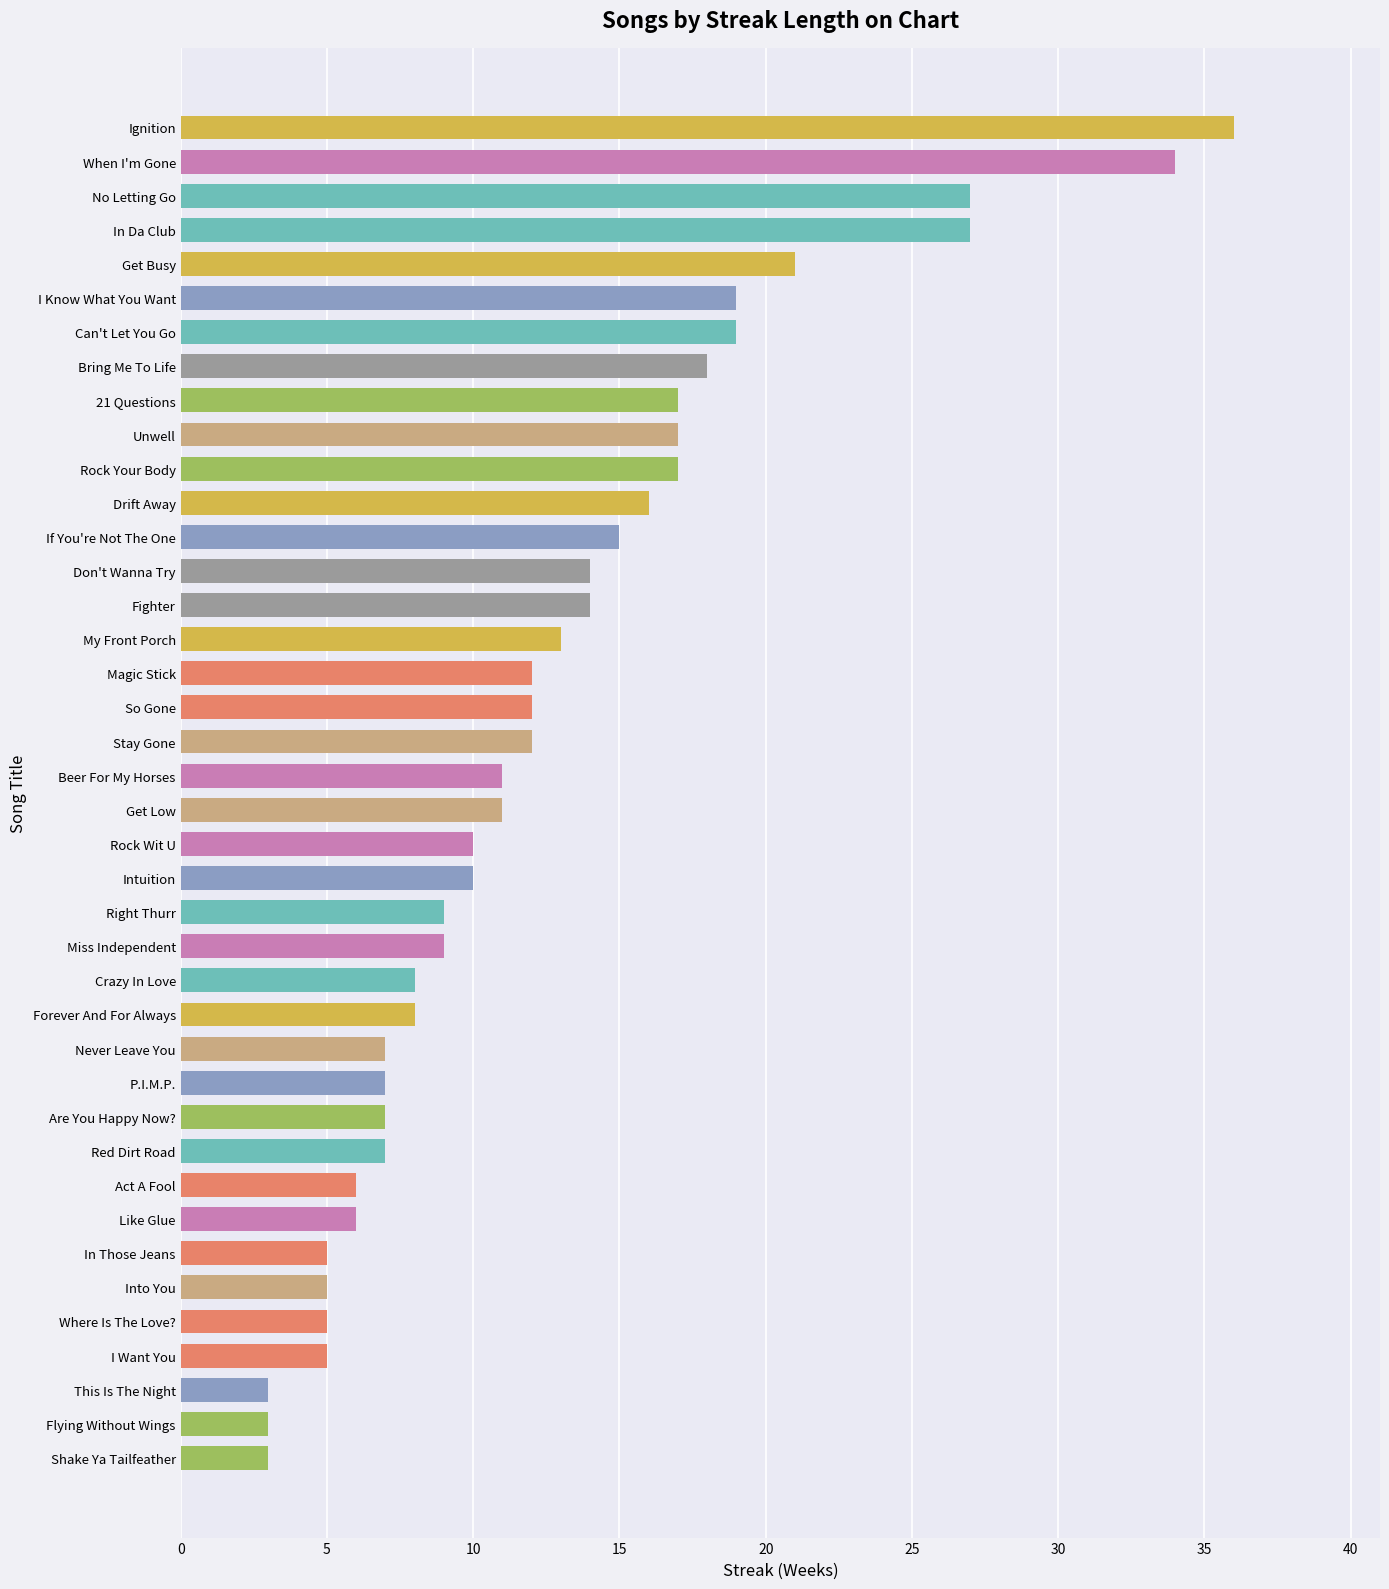

What is the sum of all values?

505